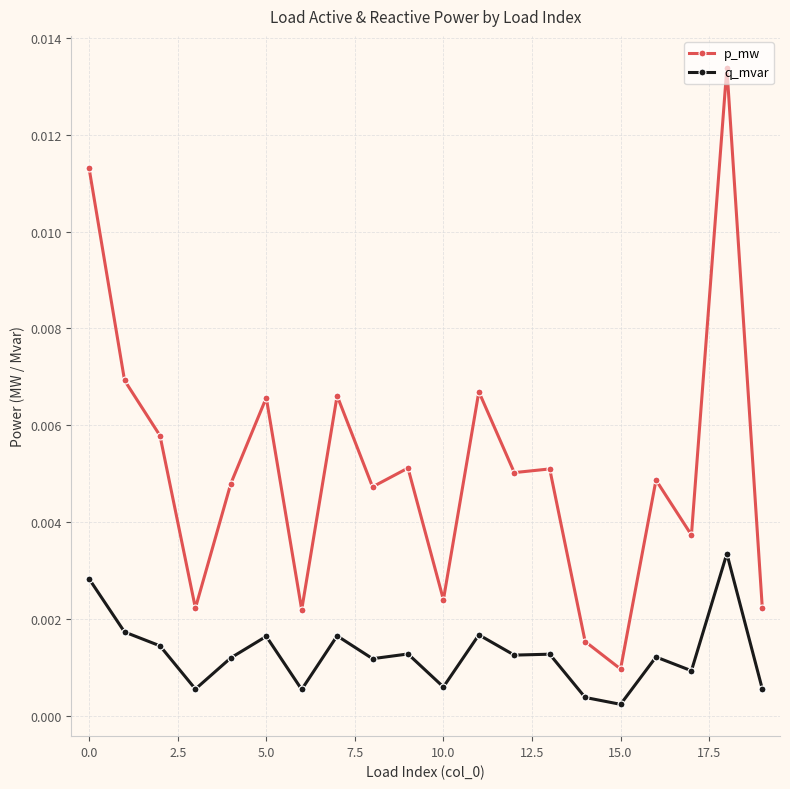

True or false: q_mvar has more than 2 points higher than both neighbors.

True